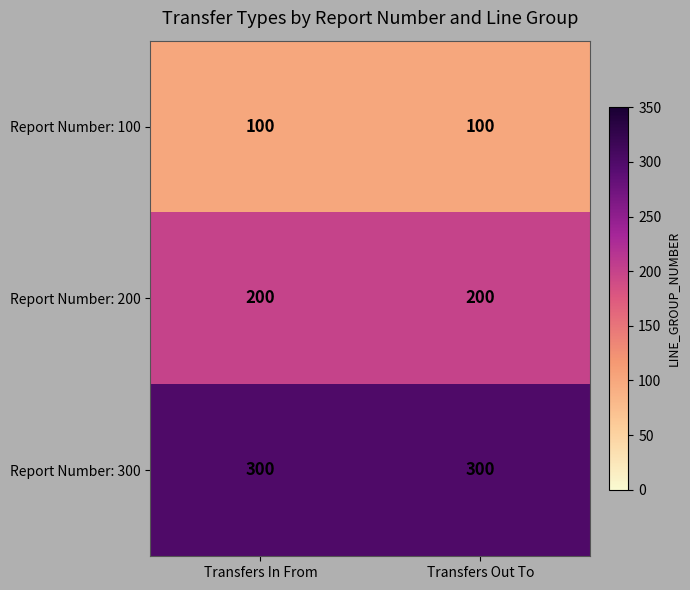

What is the greatest value displayed?

300